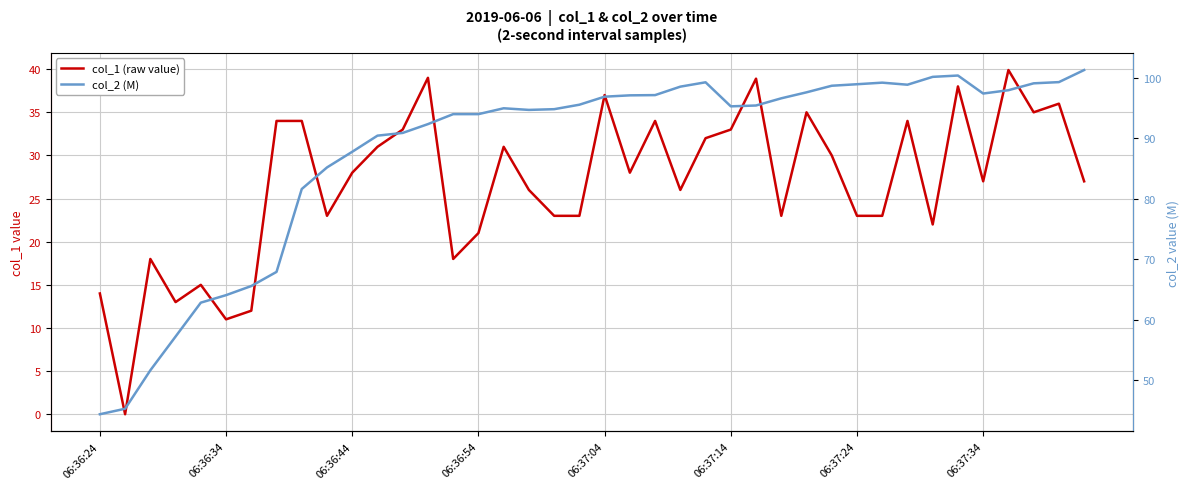

How many positive values does the col_1 (raw value) series have?

39